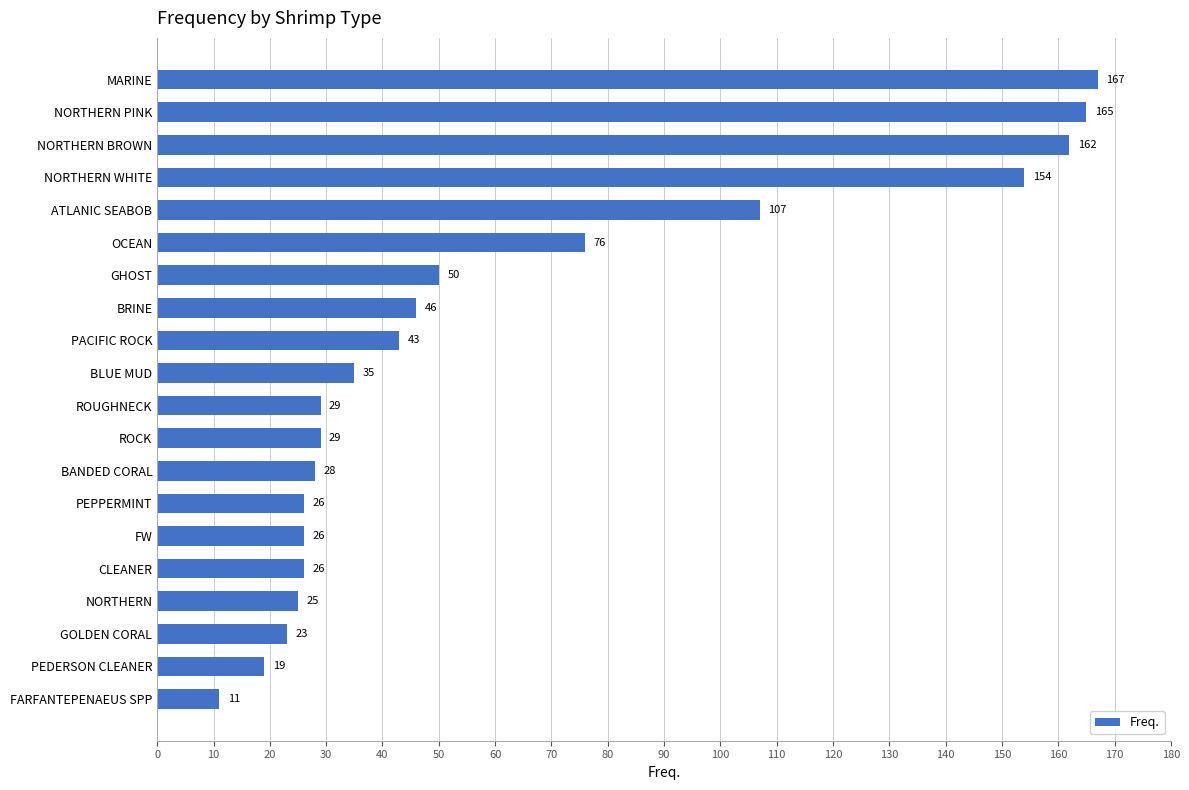

Is it true that the value at BANDED CORAL is 50?

False